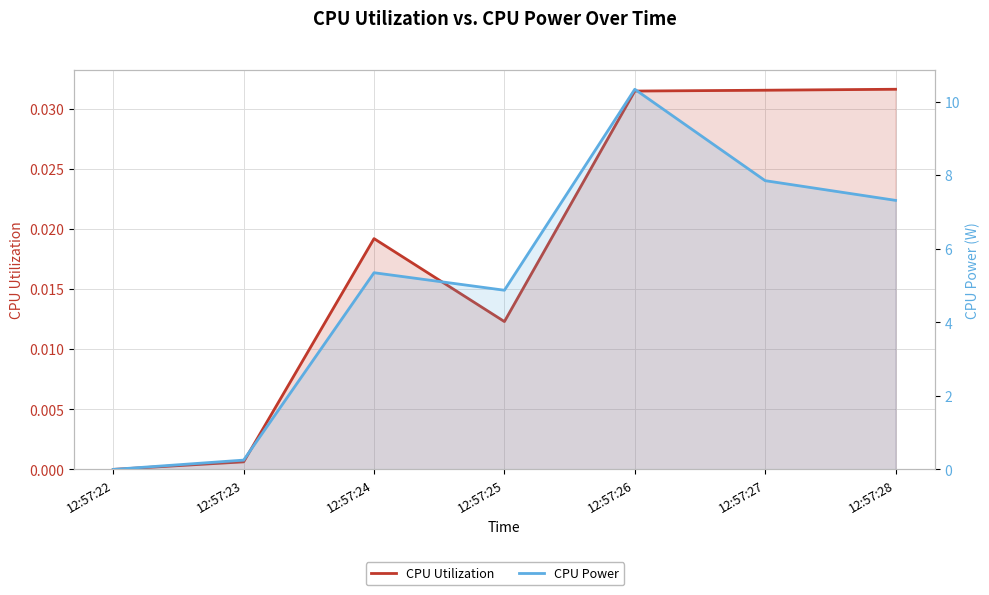

Where does the CPU Power series first go above 5?

12:57:24